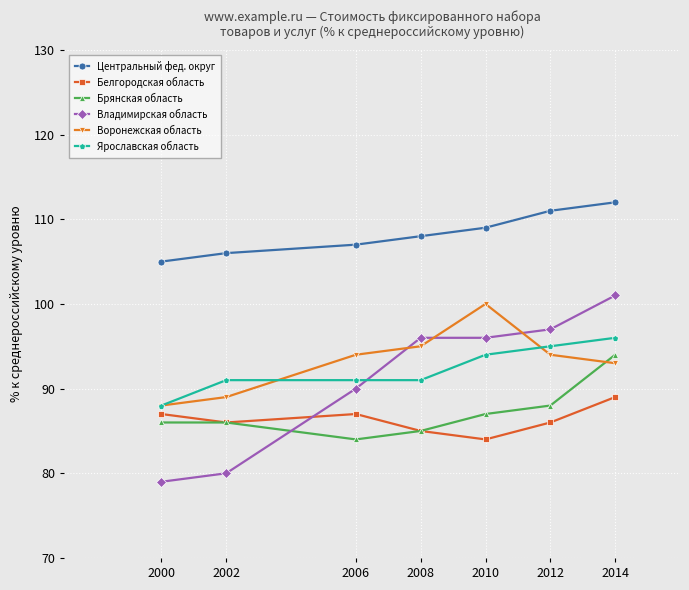

Reading left to right, list all the values displayed in this chart.

Центральный фед. округ: 2000=105	2002=106	2006=107	2008=108	2010=109	2012=111	2014=112
Белгородская область: 2000=87	2002=86	2006=87	2008=85	2010=84	2012=86	2014=89
Брянская область: 2000=86	2002=86	2006=84	2008=85	2010=87	2012=88	2014=94
Владимирская область: 2000=79	2002=80	2006=90	2008=96	2010=96	2012=97	2014=101
Воронежская область: 2000=88	2002=89	2006=94	2008=95	2010=100	2012=94	2014=93
Ярославская область: 2000=88	2002=91	2006=91	2008=91	2010=94	2012=95	2014=96